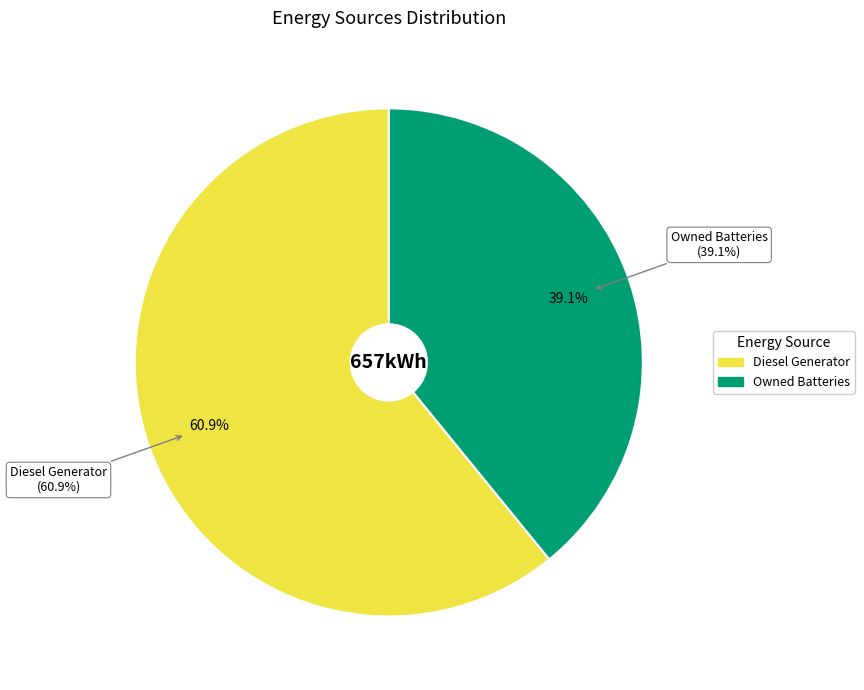

Is it true that Owned Batteries is 39% of the pie?

True